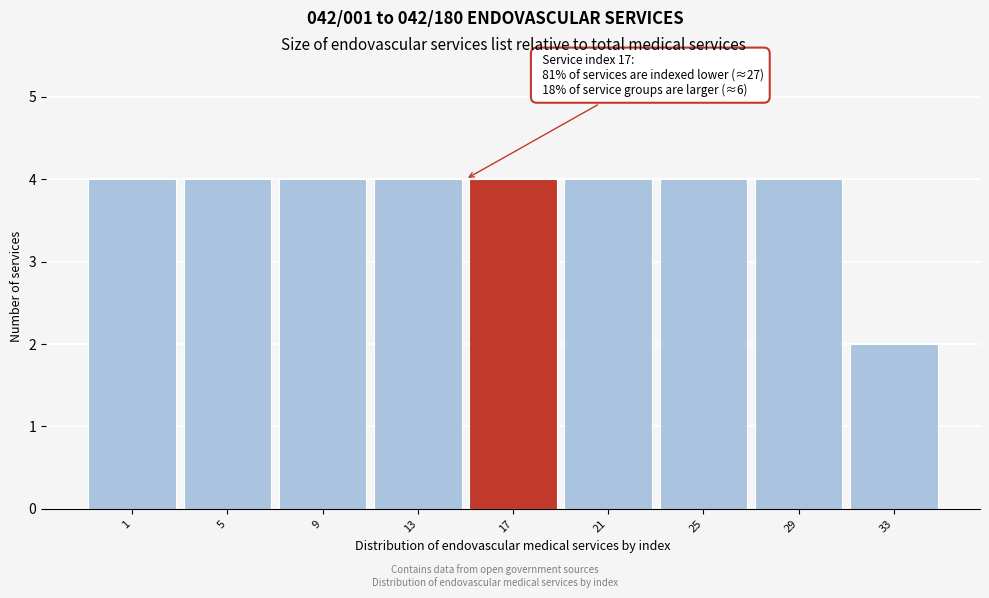

Reading right to left, what are all the values shown in this chart?

2	4	4	4	4	4	4	4	4